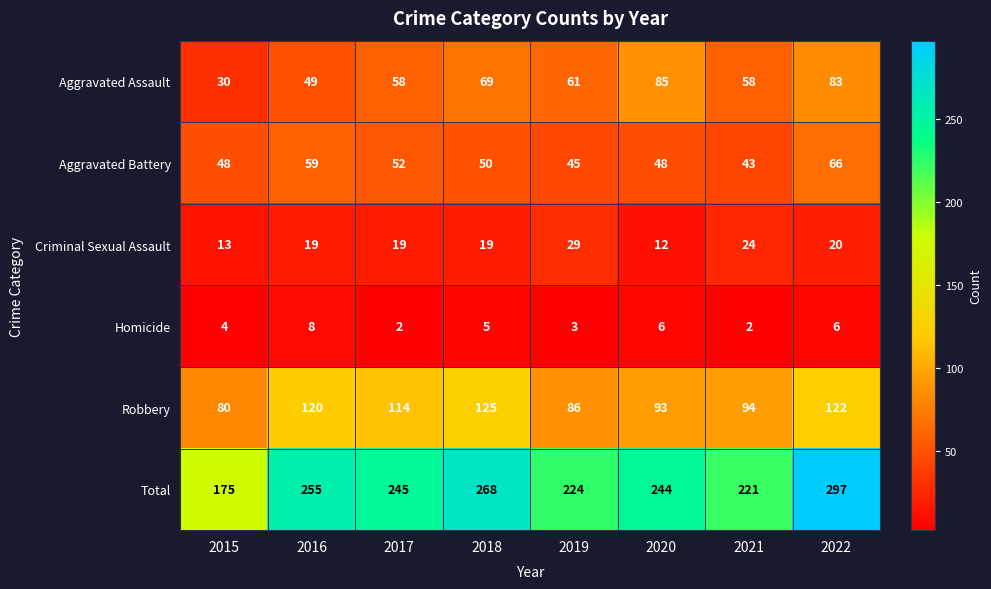

At which category is the sum across all series the highest?

2022